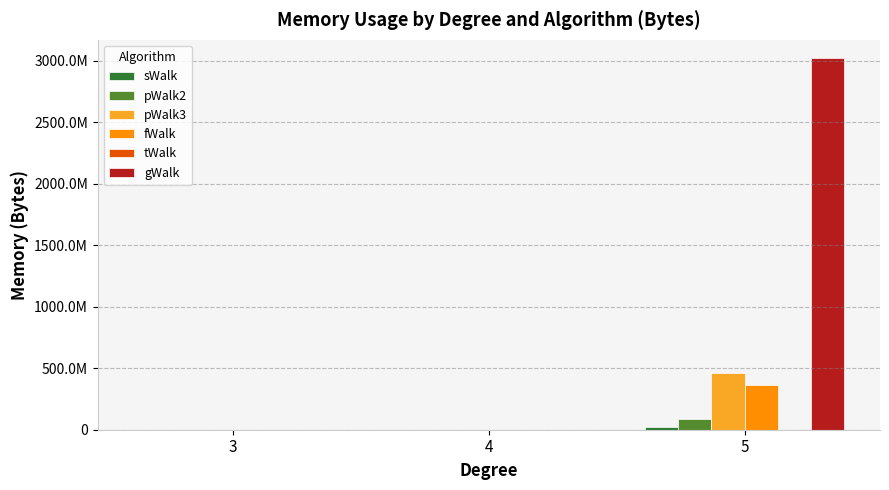

The value of gWalk at 4 is 859392. True or false?

True